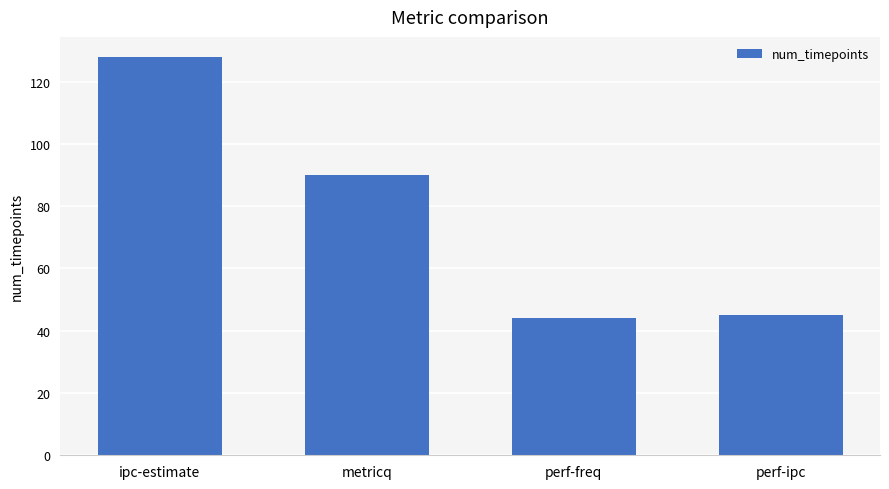

Does the chart contain stacked bars?

No